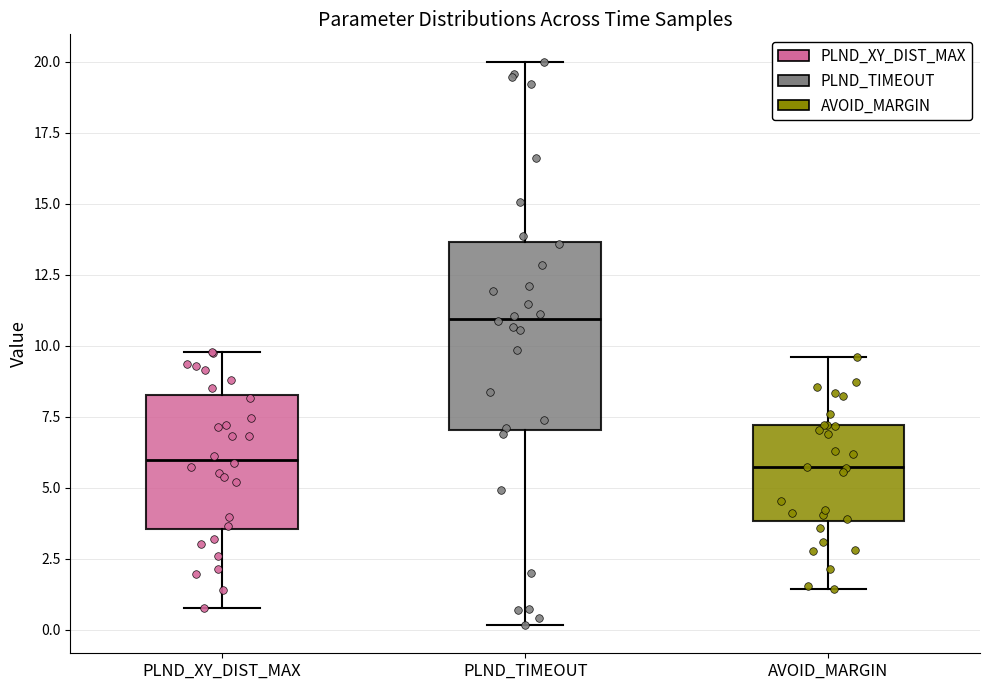

Reading left to right, read every box against the y-axis: the position of its median line, the range the box covers, and the ends of its whiskers. The values are not printed on the chart, so give them approximately, as read against the axis.

PLND_XY_DIST_MAX: median 6.0, box 3.5 to 8.5, whiskers 1.0 to 10.0
PLND_TIMEOUT: median 11.0, box 7.0 to 13.5, whiskers 0.0 to 20.0
AVOID_MARGIN: median 5.5, box 4.0 to 7.0, whiskers 1.5 to 9.5